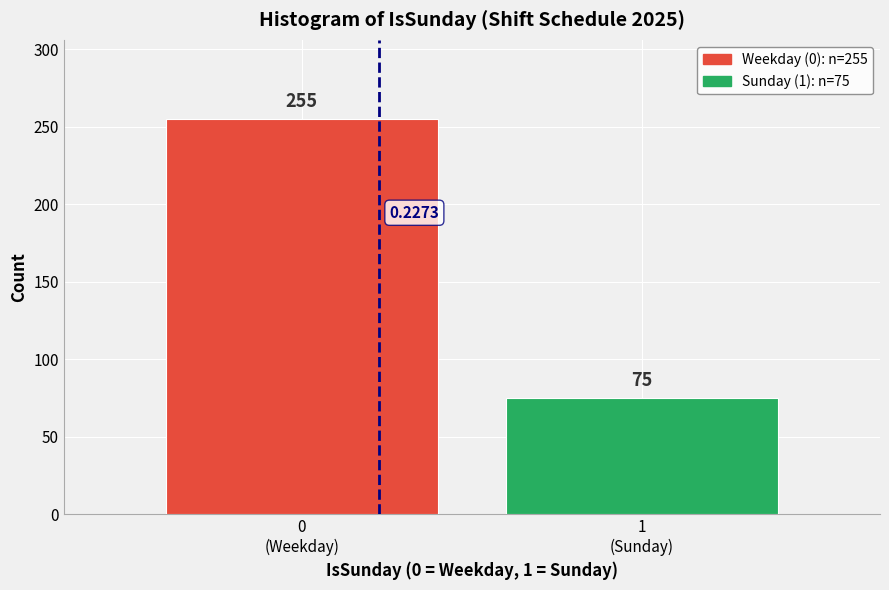

What is the sum of all values?

330